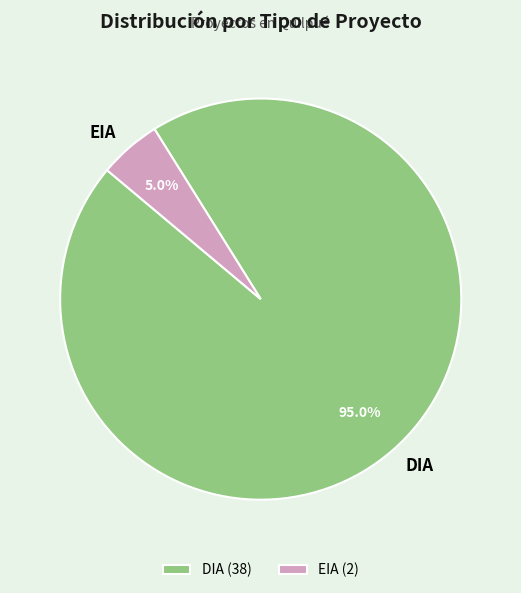

Rank the categories by value from highest to lowest.

DIA, EIA